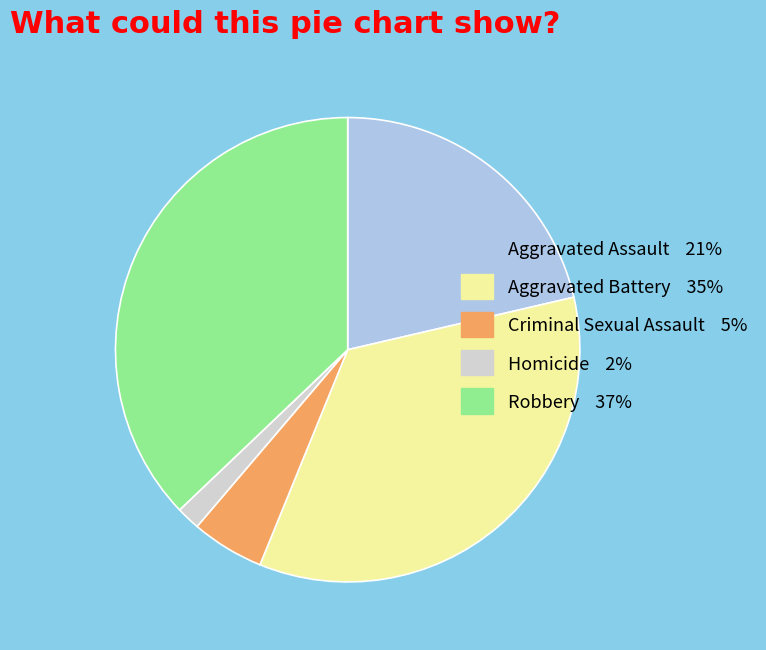

Is there any slice that represents more than half of the pie?

No